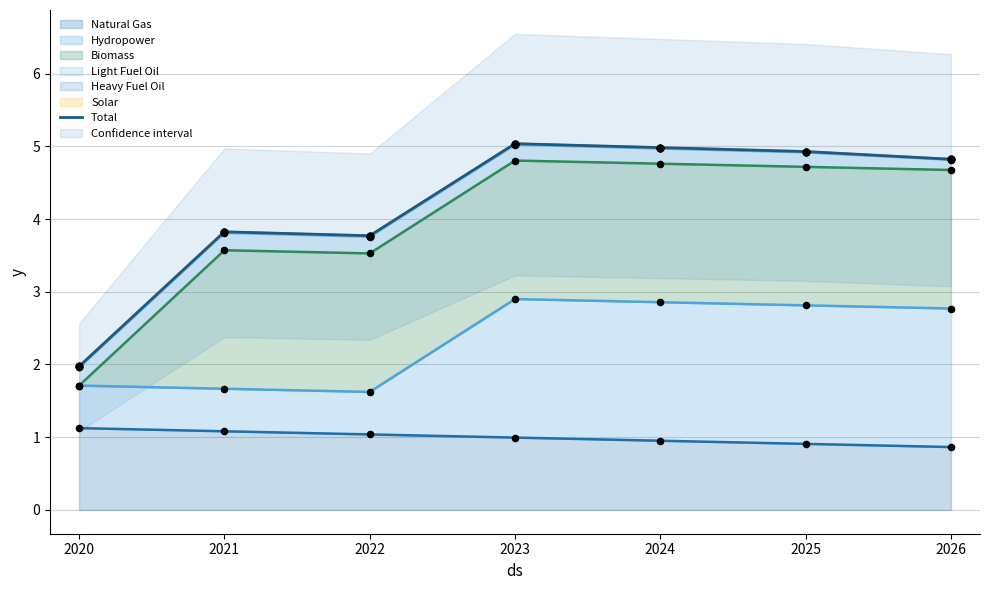

What is the maximum value for Natural Gas?

1.1